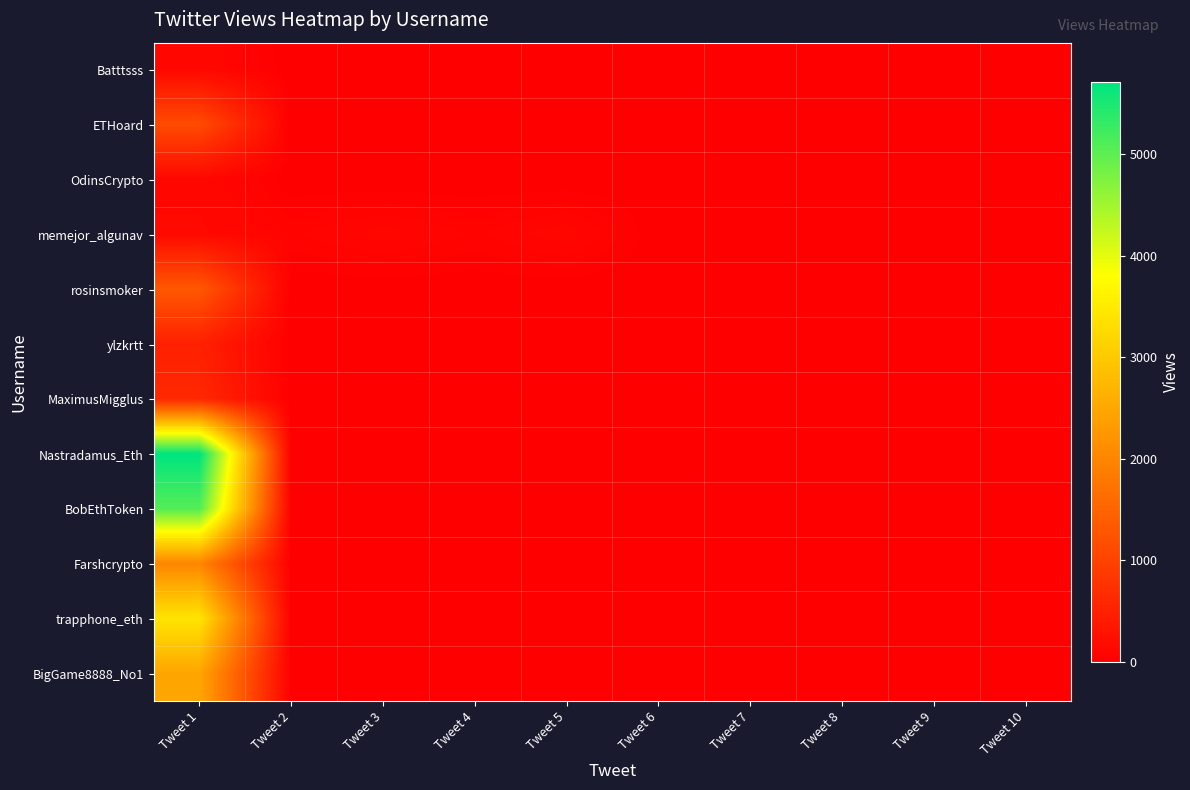

Which label corresponds to the smallest value in the chart?

Tweet 2